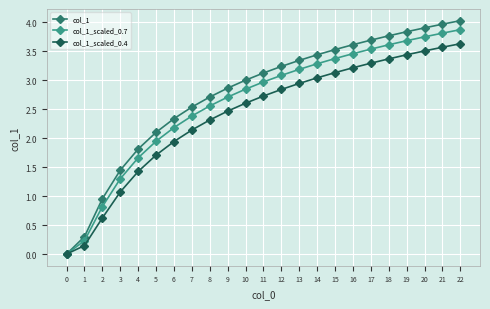

Which series has the largest total across all categories?

col_1